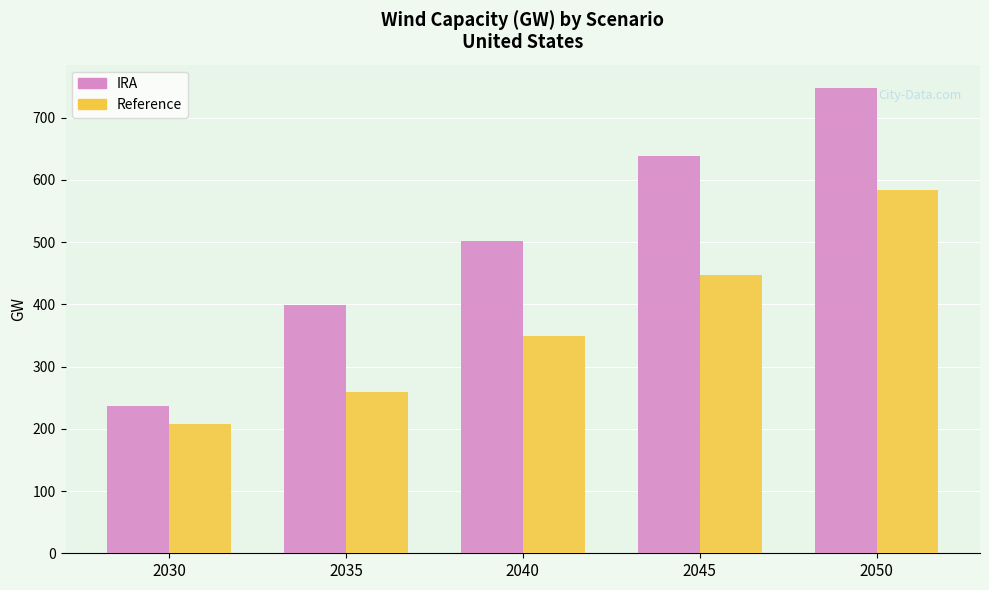

What is the difference between the highest and lowest values at 2040?

152.9